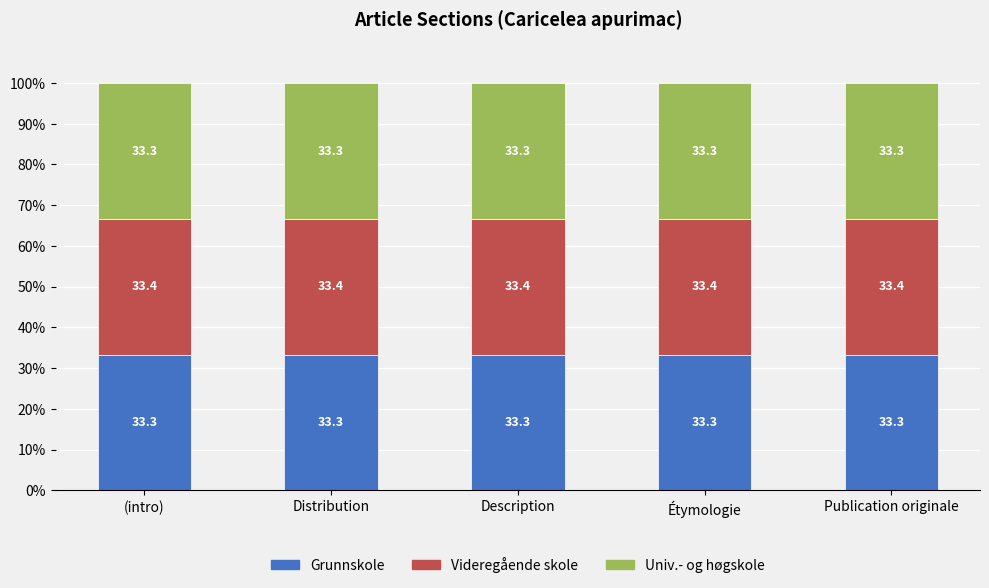

What is the sum of all Grunnskole values?

166.5